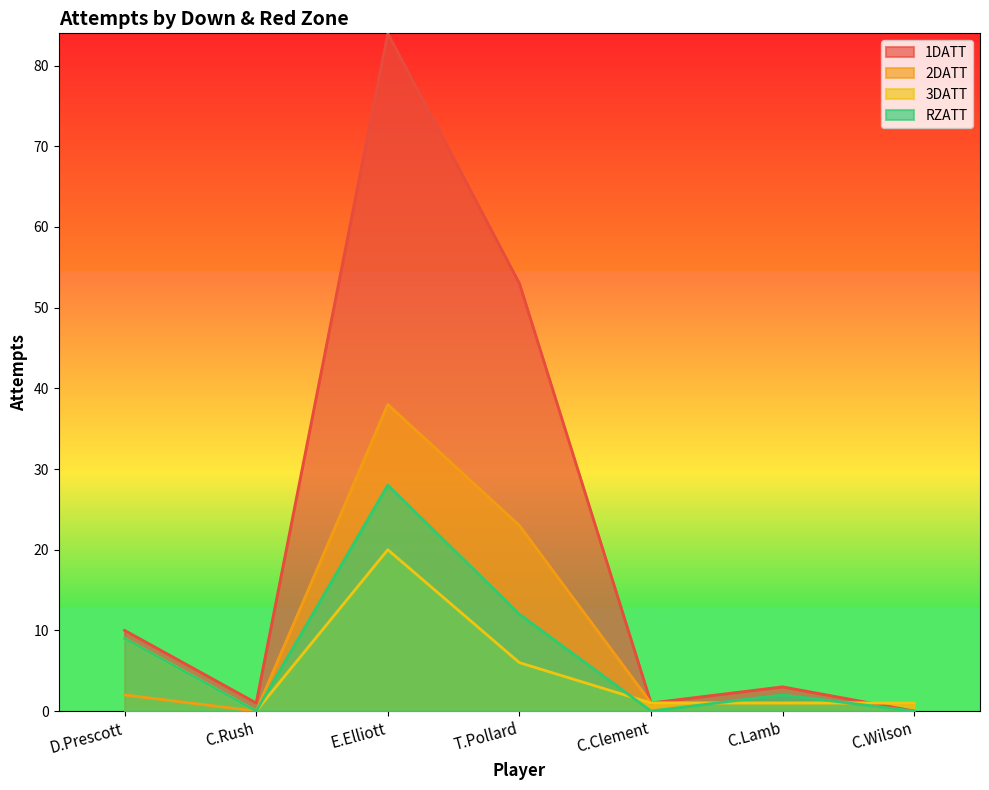

What is the sum of the 2DATT values at C.Lamb and C.Rush?

1